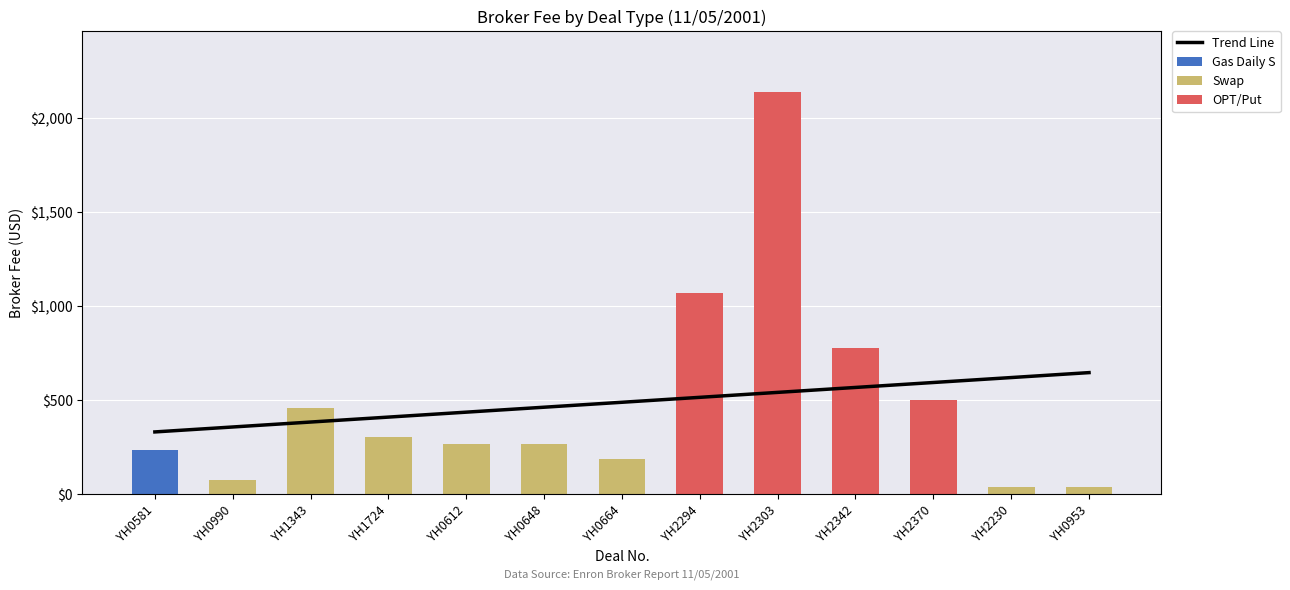

At which label does Trend Line reach its peak?

YH0953